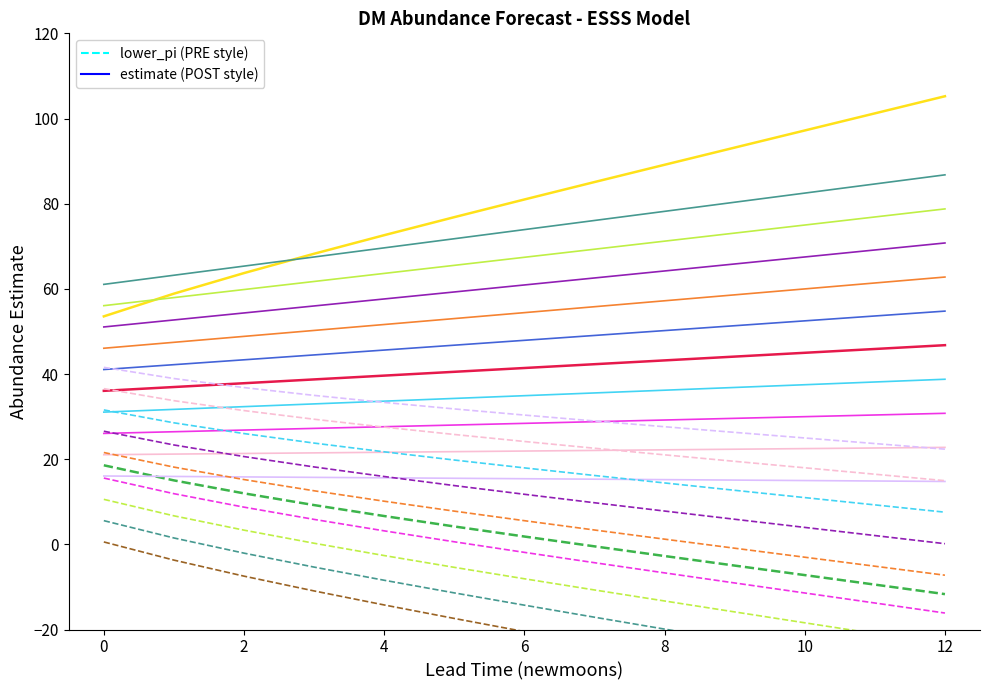

True or false: lower_pi and upper_pi cross at least once.

False